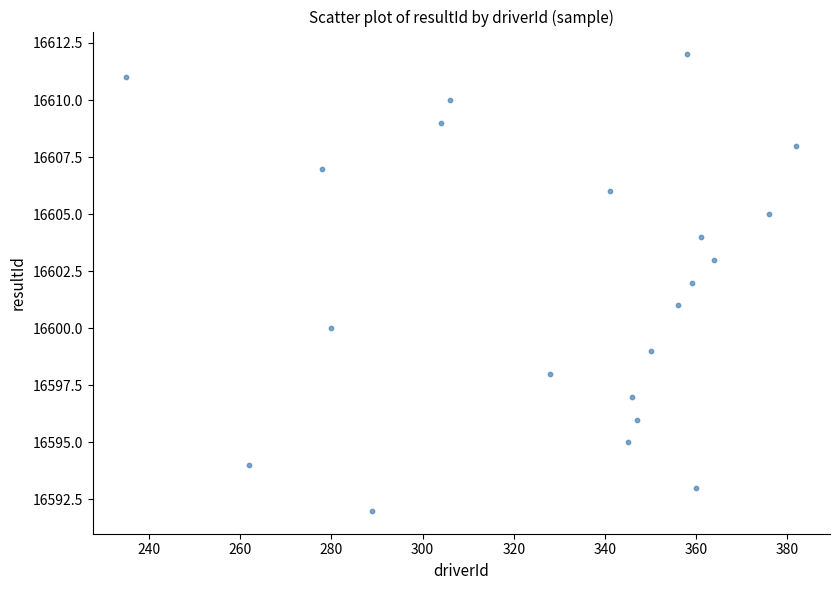

What is the range of Y values (max minus min)?

20